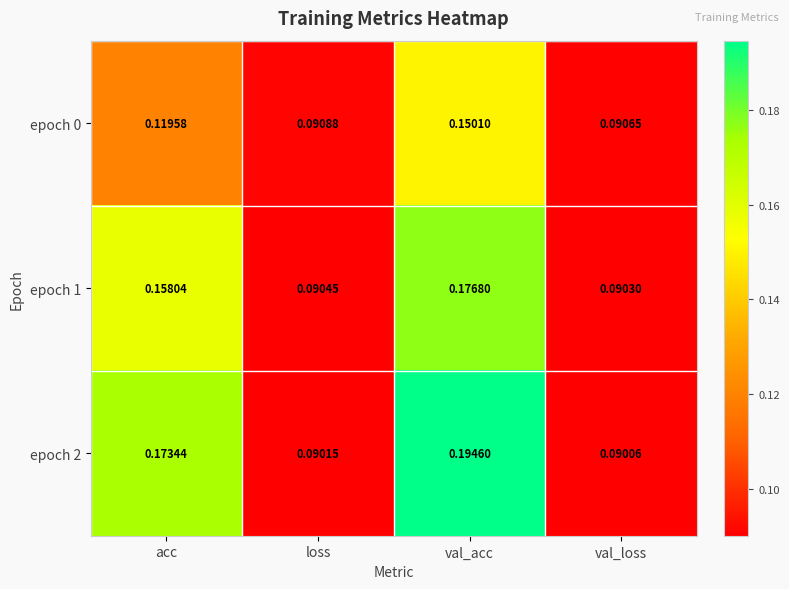

Which category has the lowest value in the epoch 0 series?

val_loss